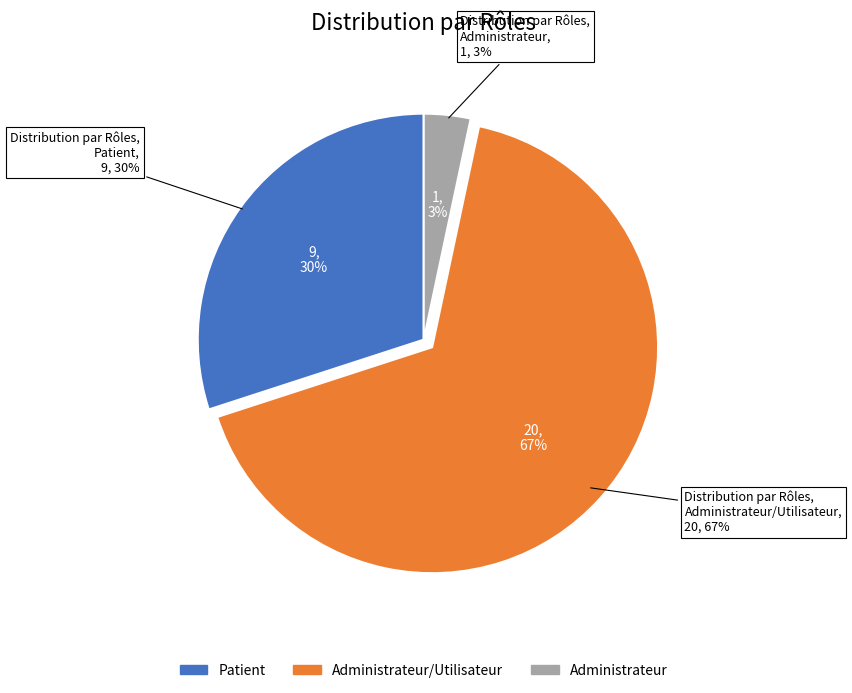

Count the number of slices in the pie.

3